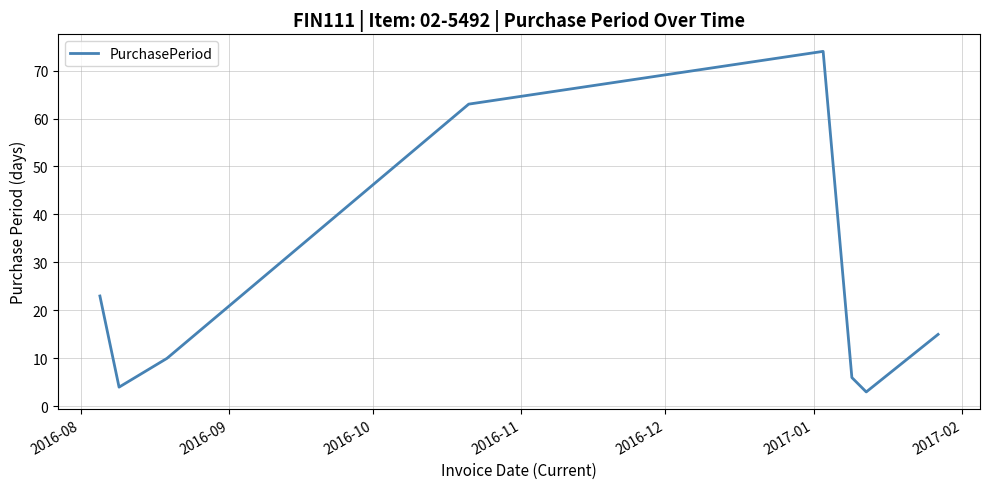

What is the average value?

25